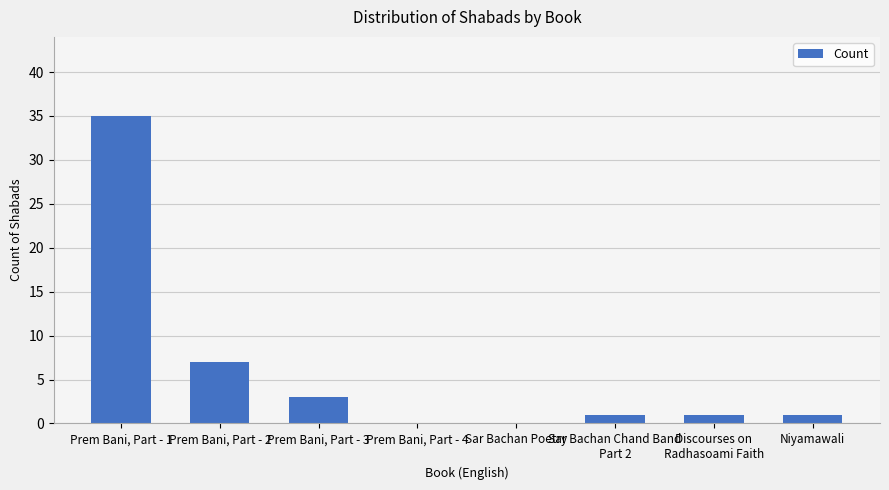

Approximately how many times larger is the value at Discourses on
Radhasoami Faith compared to Prem Bani, Part - 2?

0.1